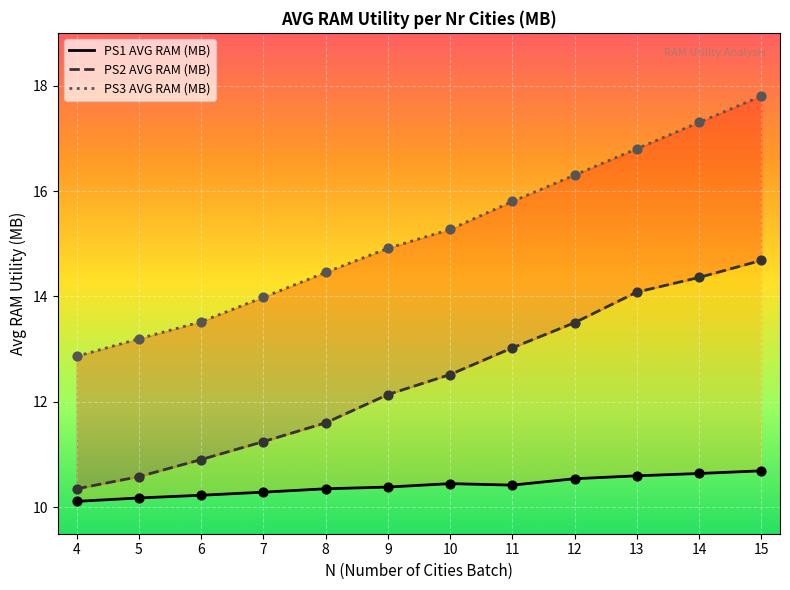

Which series contains the highest Y value?

AVG_RAM_MB_PS3